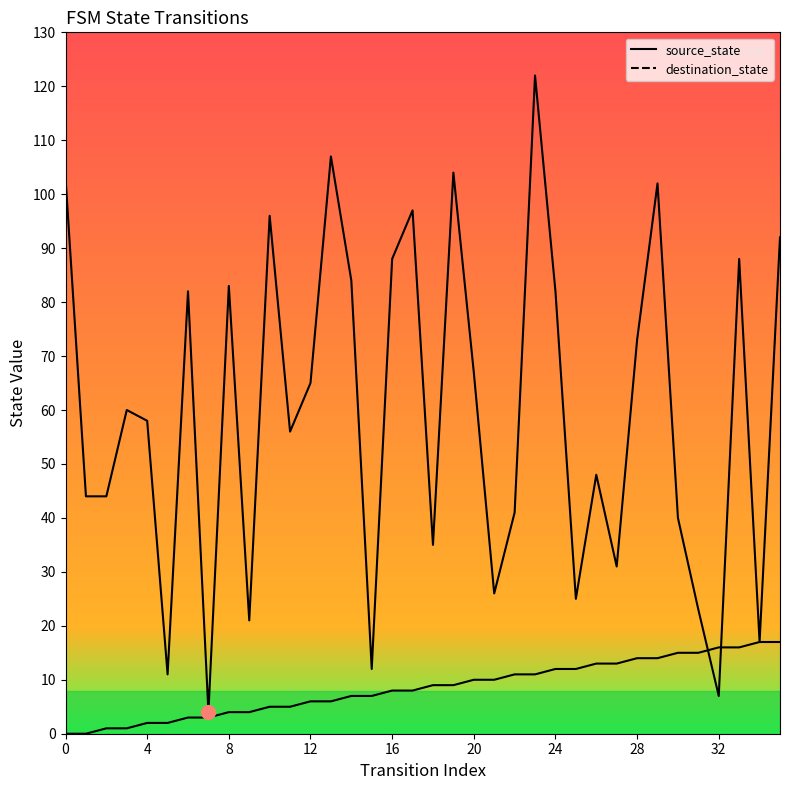

How many lines are shown in the chart?

2